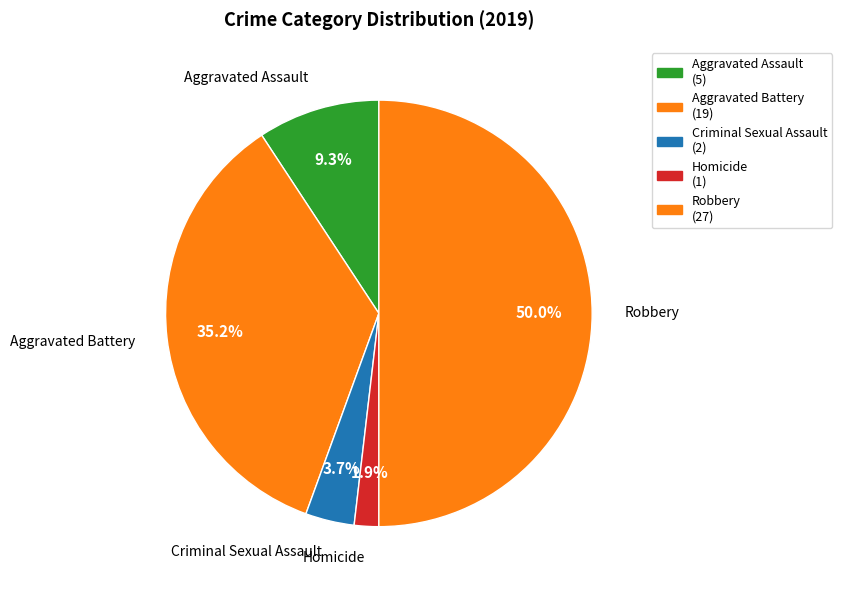

True or false: Aggravated Battery accounts for 35% of the total.

True